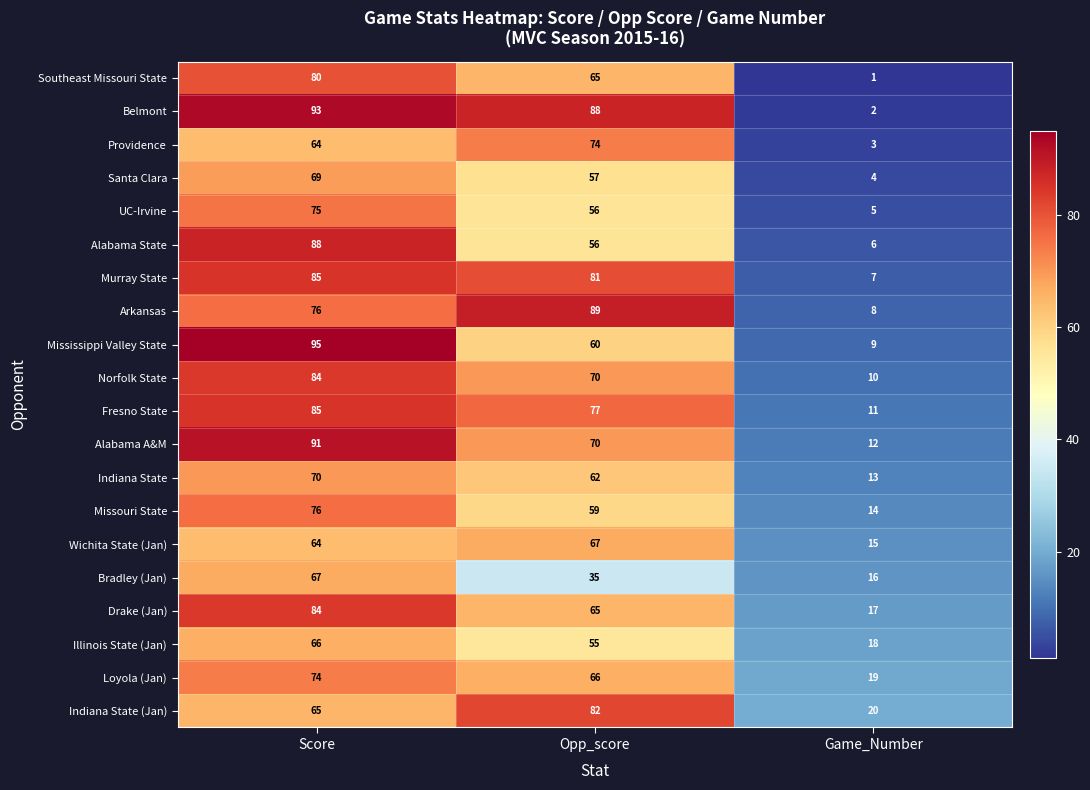

List the labels in order of Santa Clara value, largest first.

Score, Opp_score, Game_Number